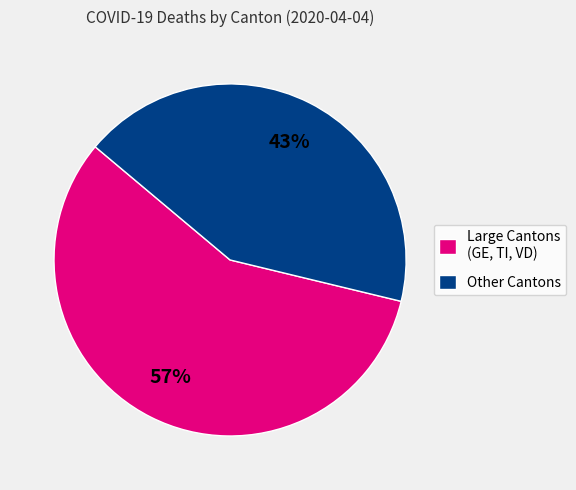

Is it true that Other Cantons is 43% of the pie?

True